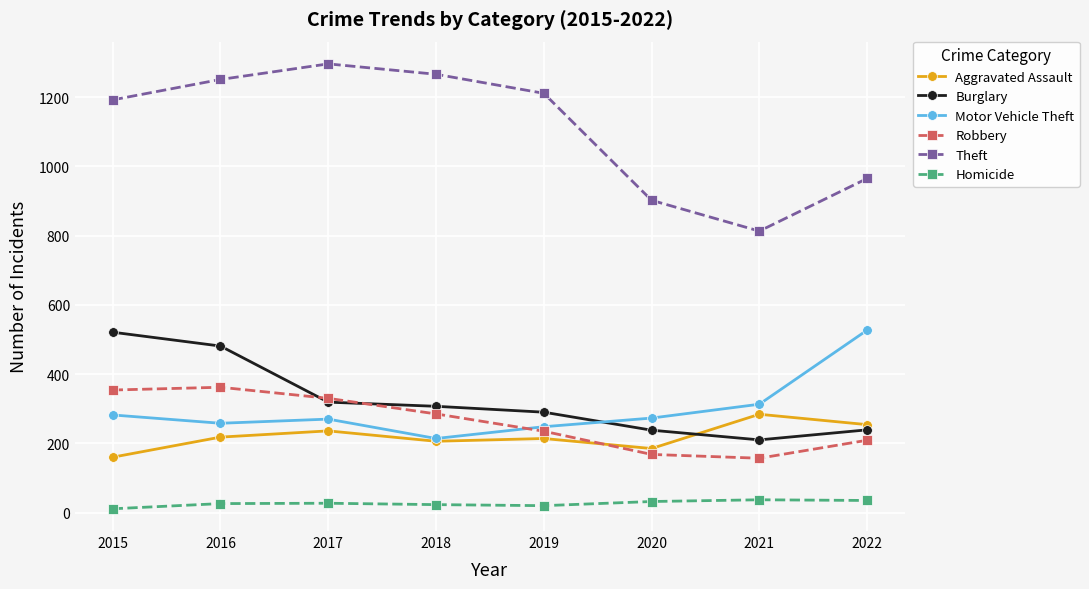

True or false: Motor Vehicle Theft has more than 1 interior local peaks.

False